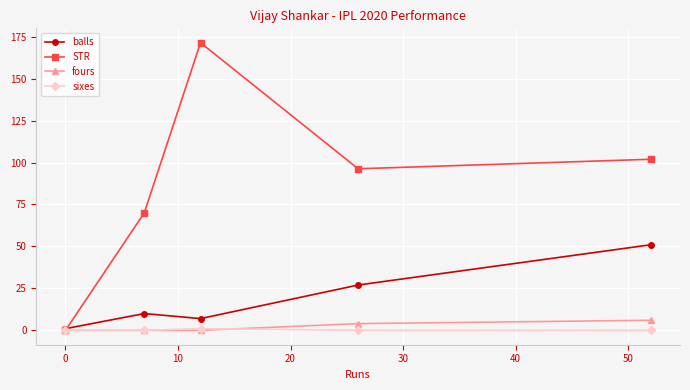

Which series has the widest spread of values?

STR